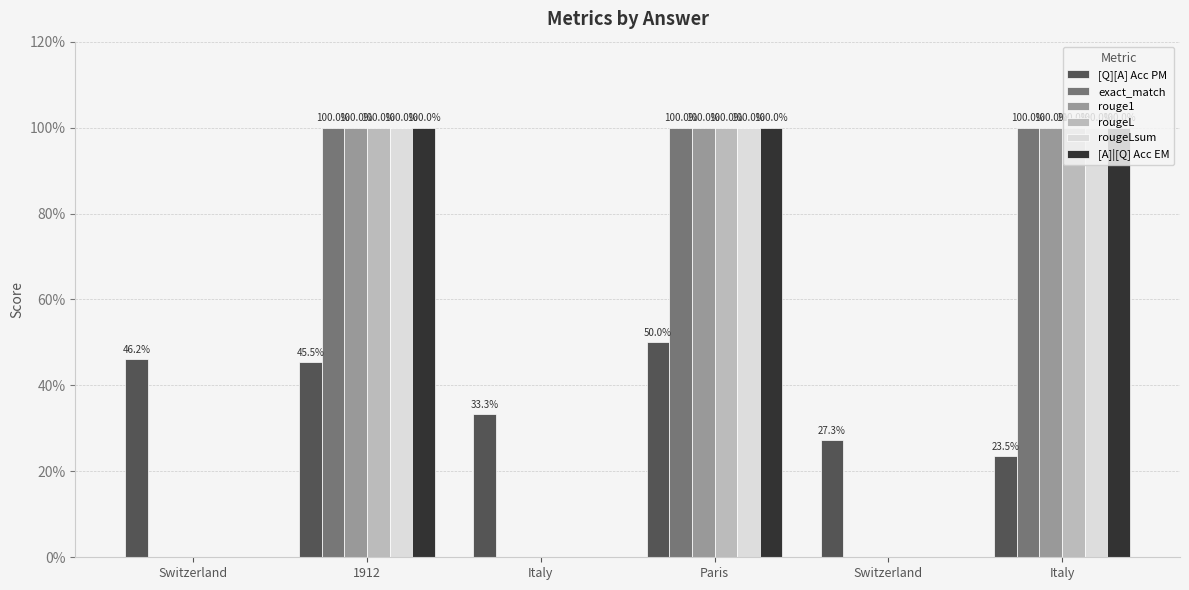

At which category is the sum across all series the highest?

Paris